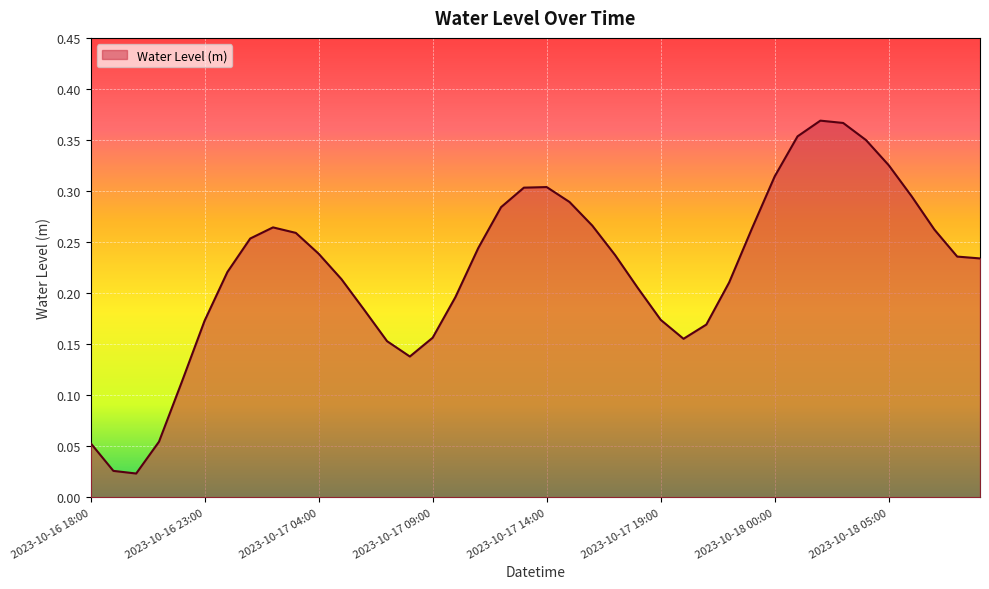

True or false: the data shows 0.4 at 2023-10-17 04:00.

False